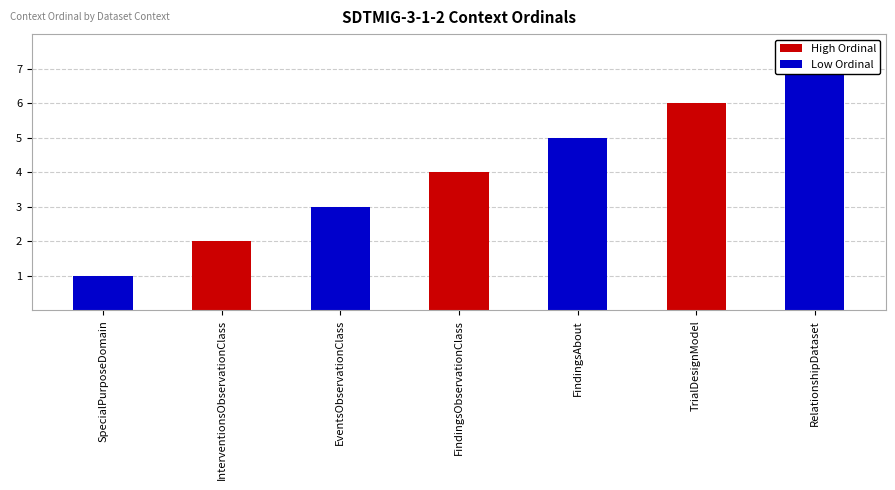

What is the average value?

4